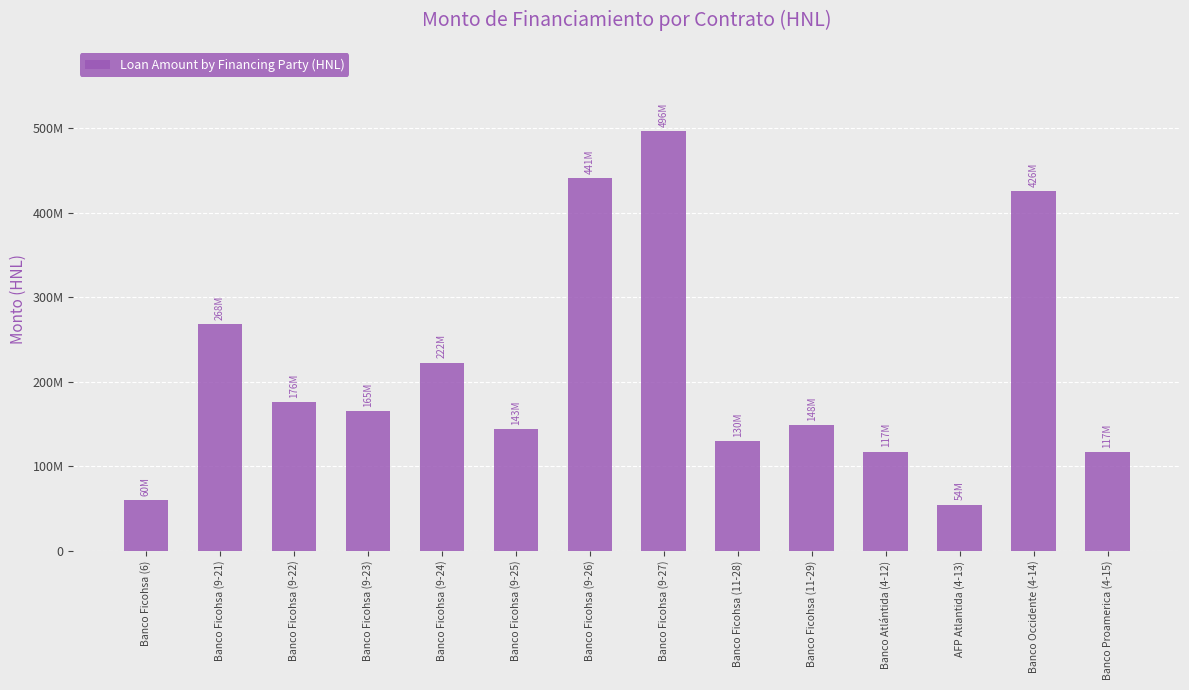

What is the smallest value displayed?

54523550